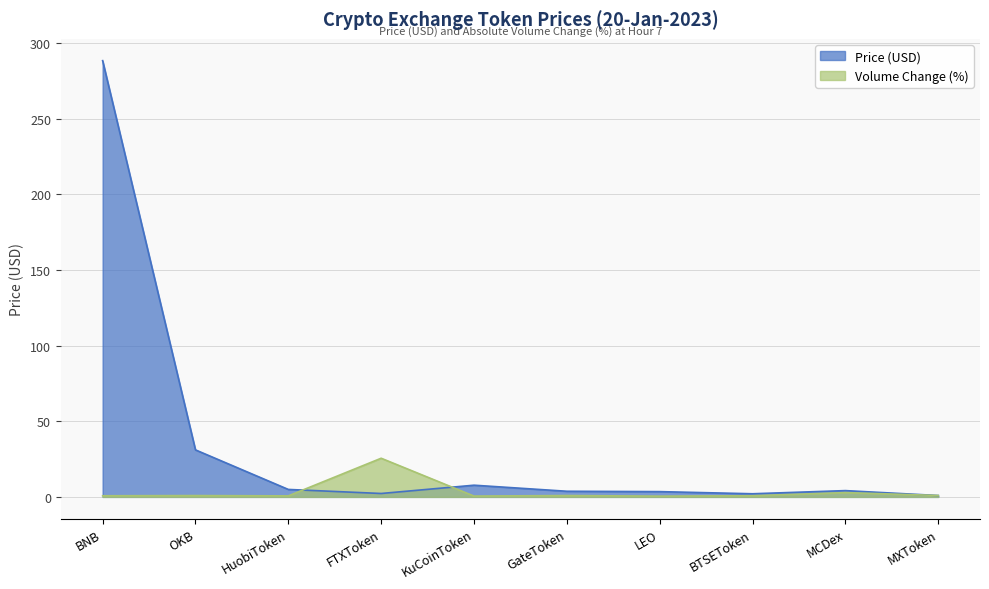

Does the chart display data point markers on the line(s)?

No